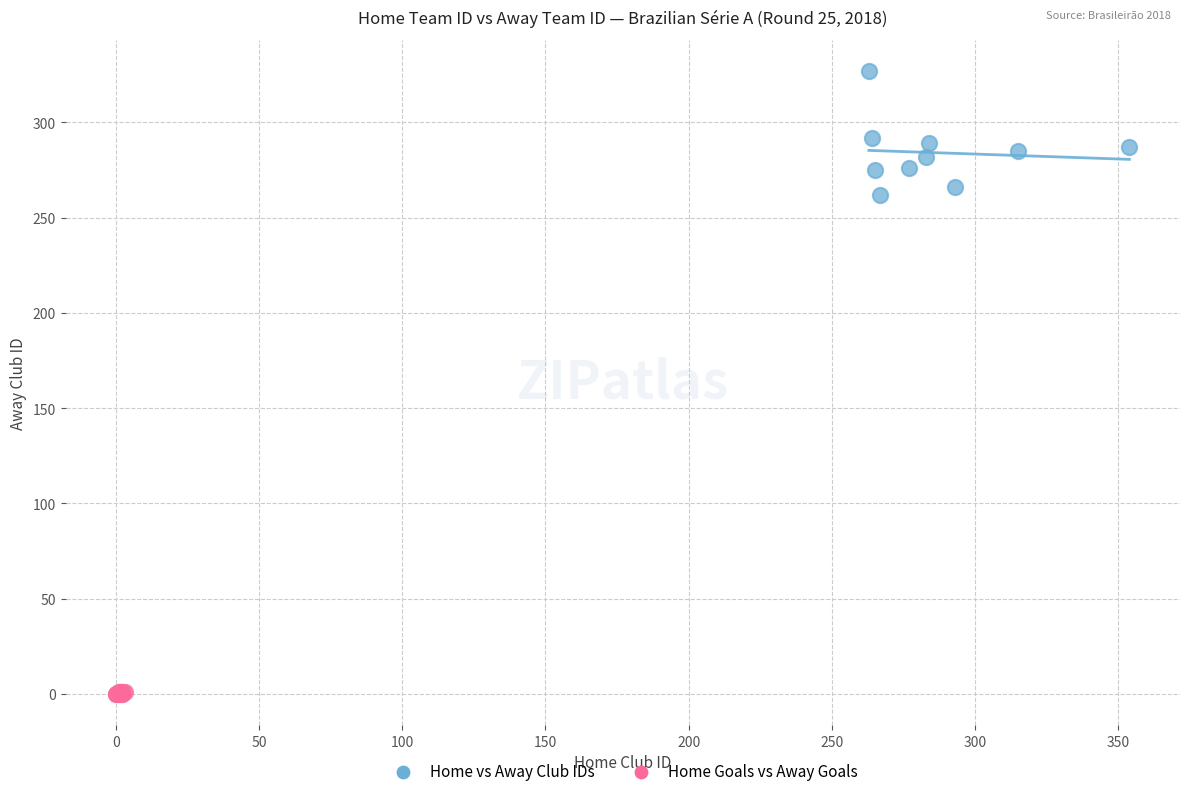

Which series contains the lowest Y value?

Home Goals vs Away Goals